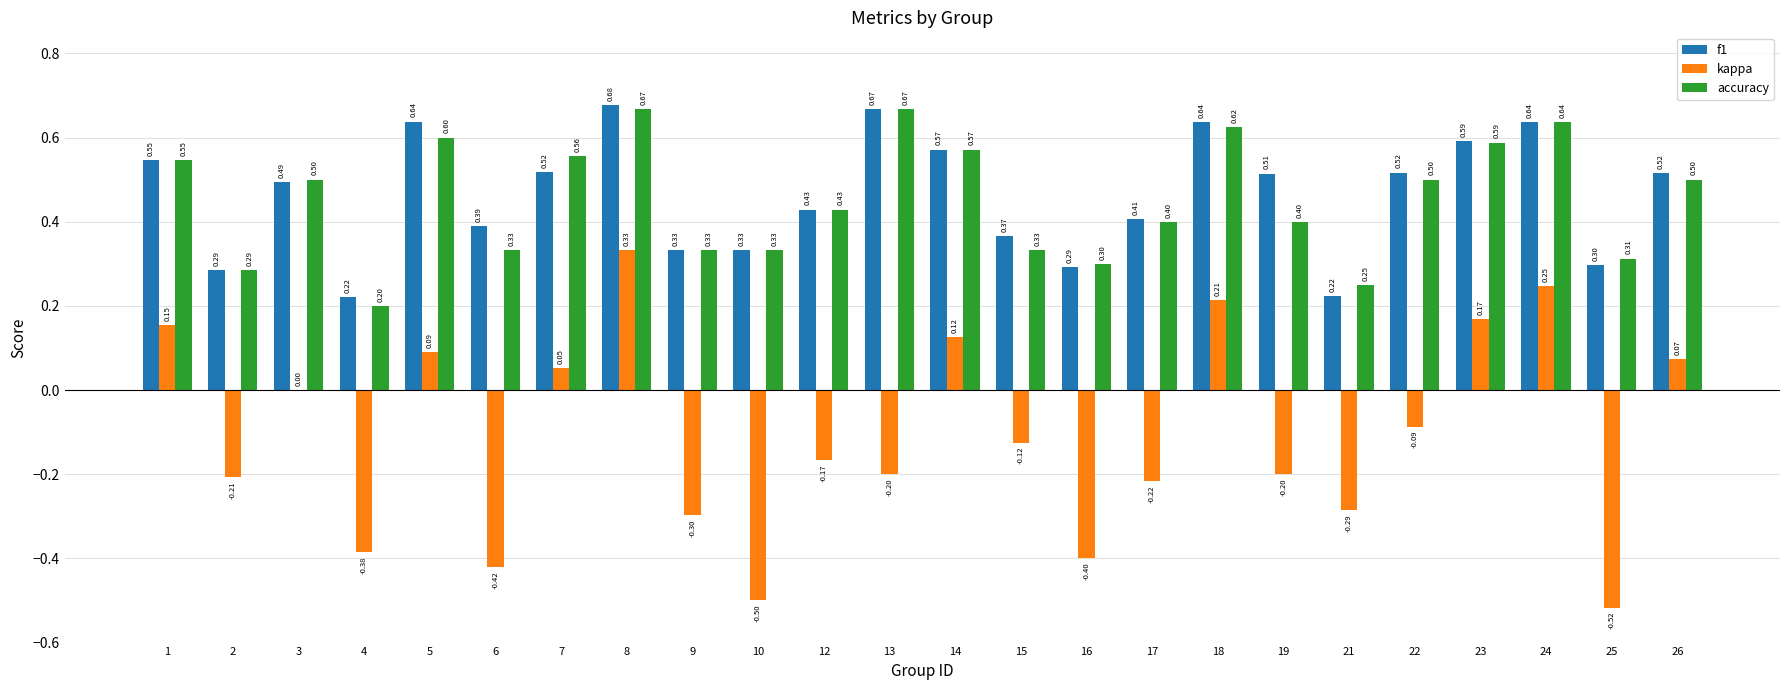

What value does the accuracy series have at 24?

0.6